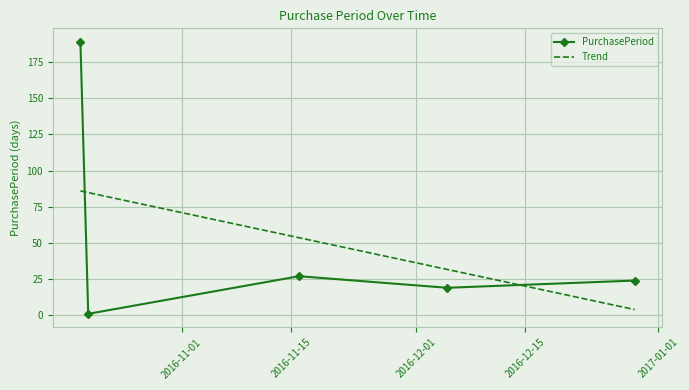

Approximately how many times larger is the value at 2016-11-16 compared to 2016-10-19?

0.1